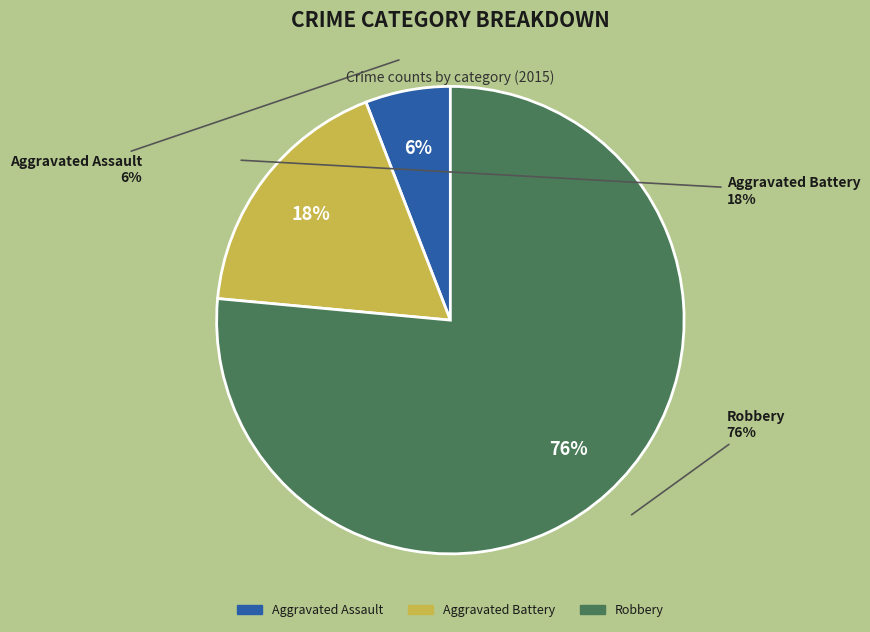

Count the number of slices in the pie.

3